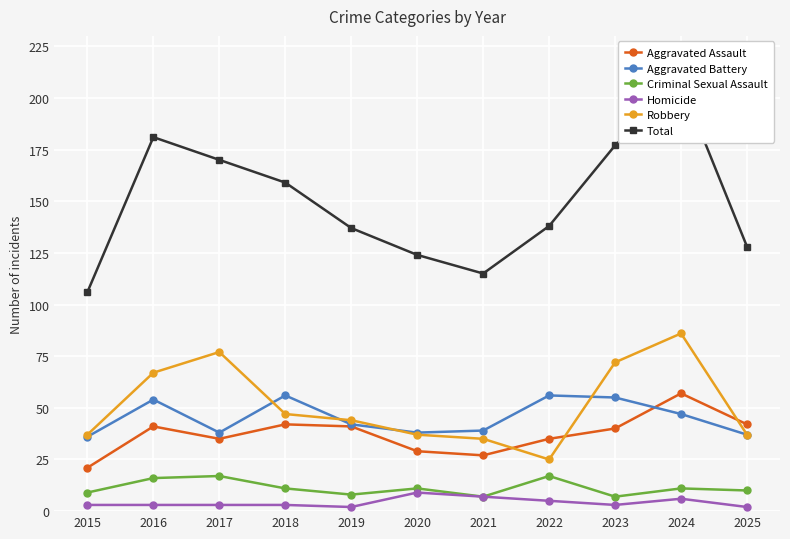

At how many categories does at least one series exceed 195?

1